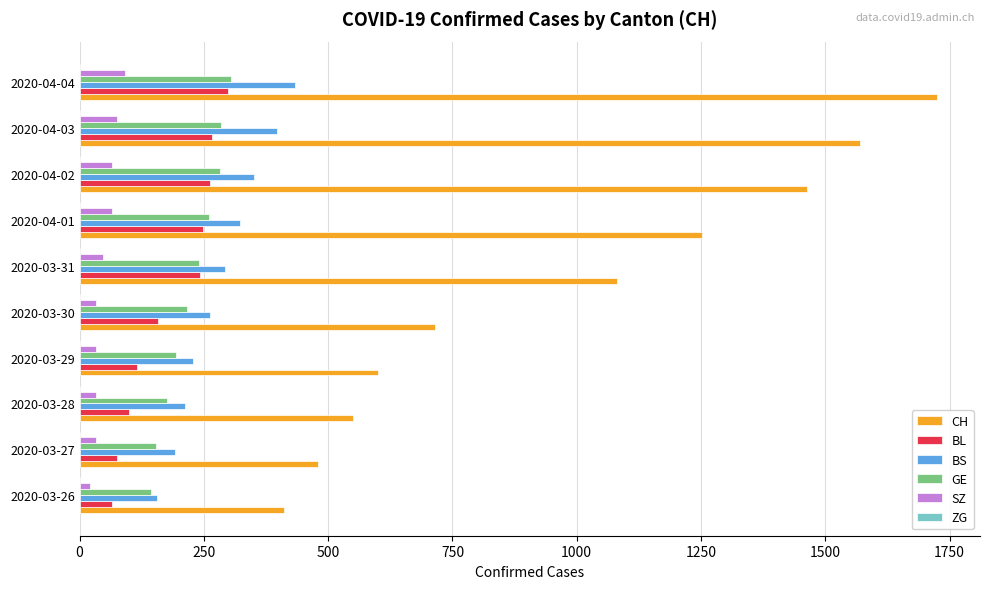

Which series has the widest spread of values?

CH